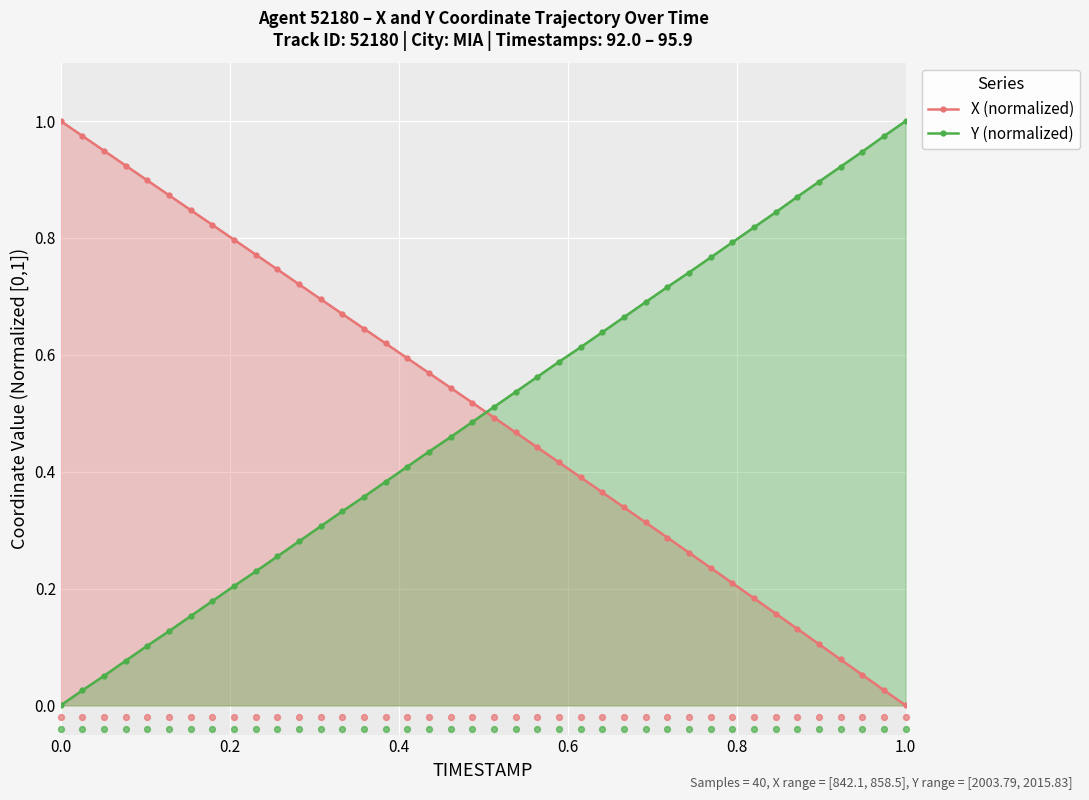

What is the total value across all series at 30?

1.0